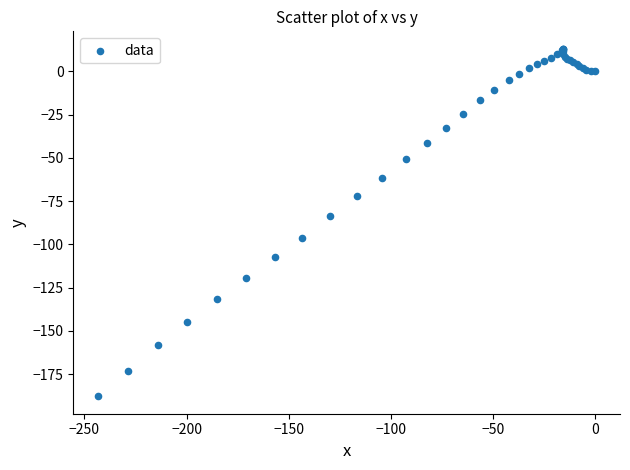

What Y value in the scatter plot is closest to -87?

-83.8